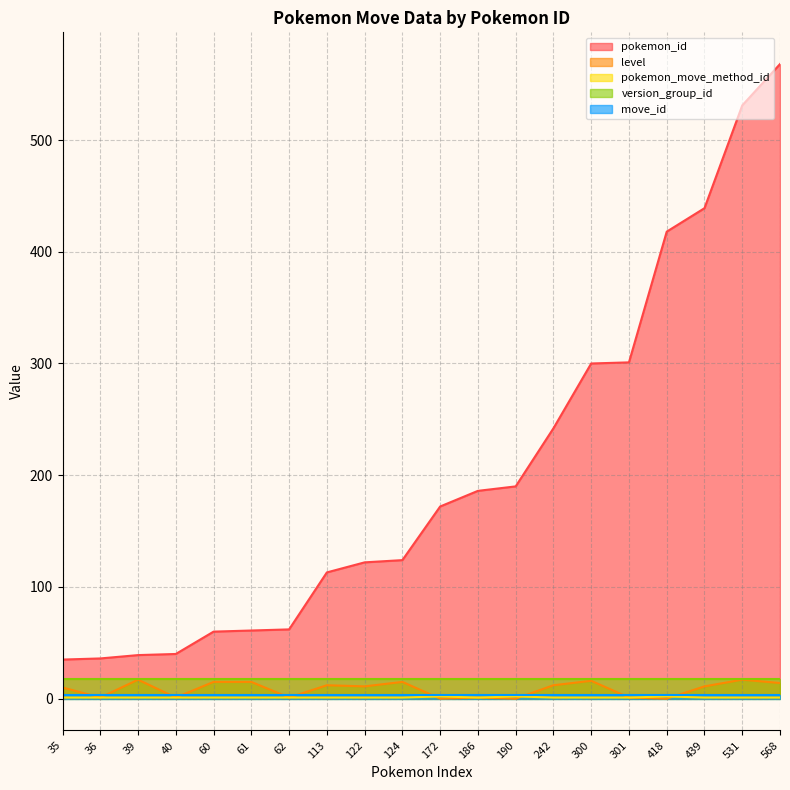

Is it true that pokemon_id equals 159 at 113?

False